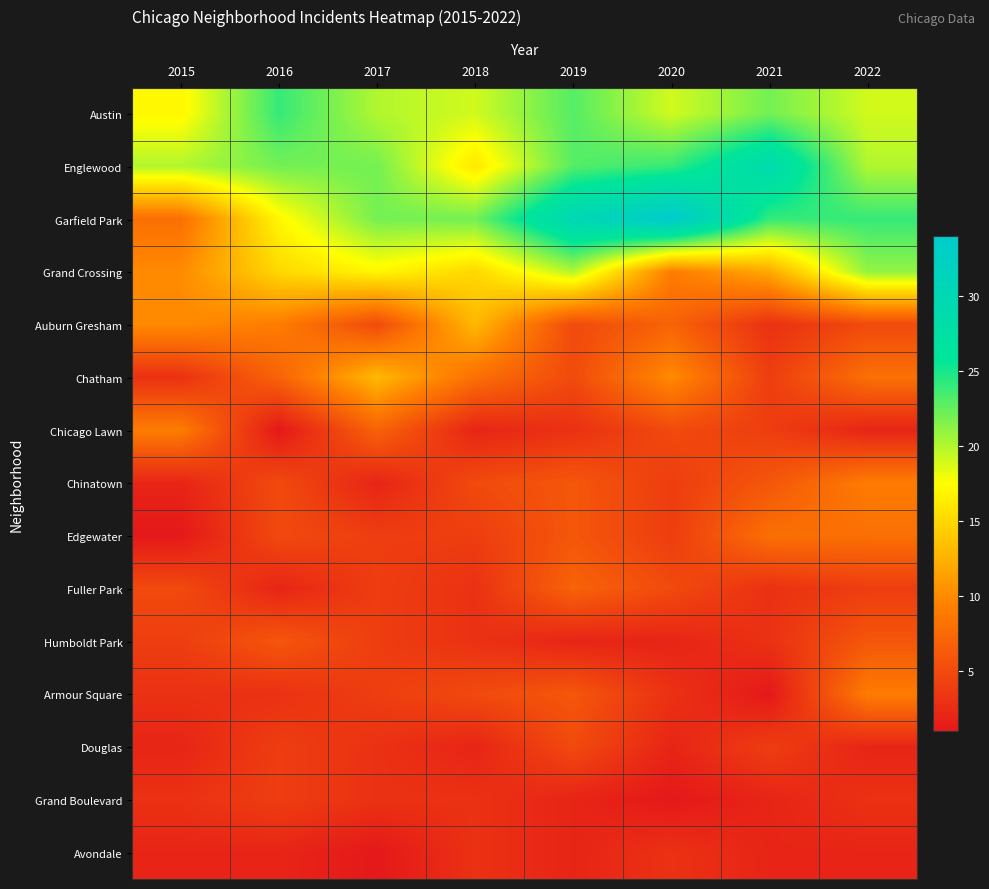

Count the number of categories in the chart.

8